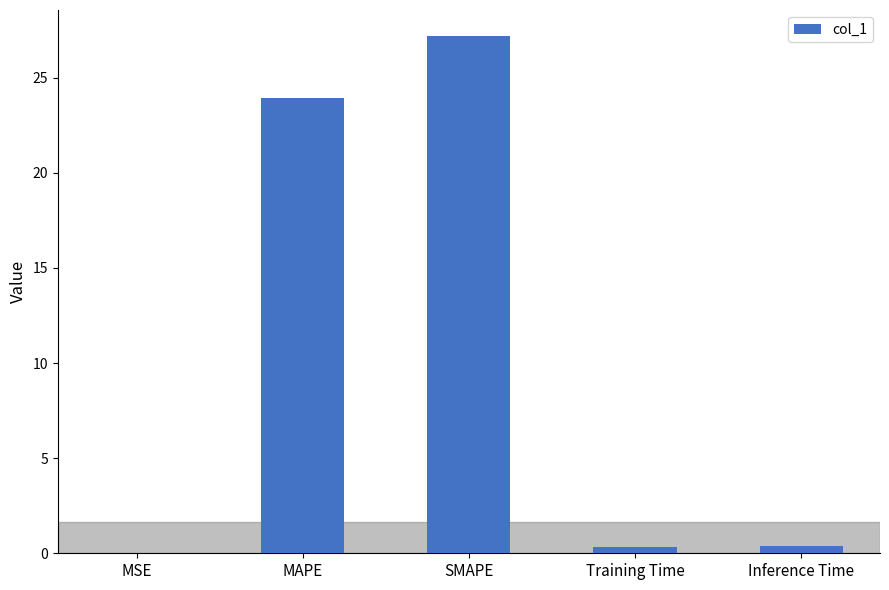

Where is the data nearest to the value 13?

MAPE